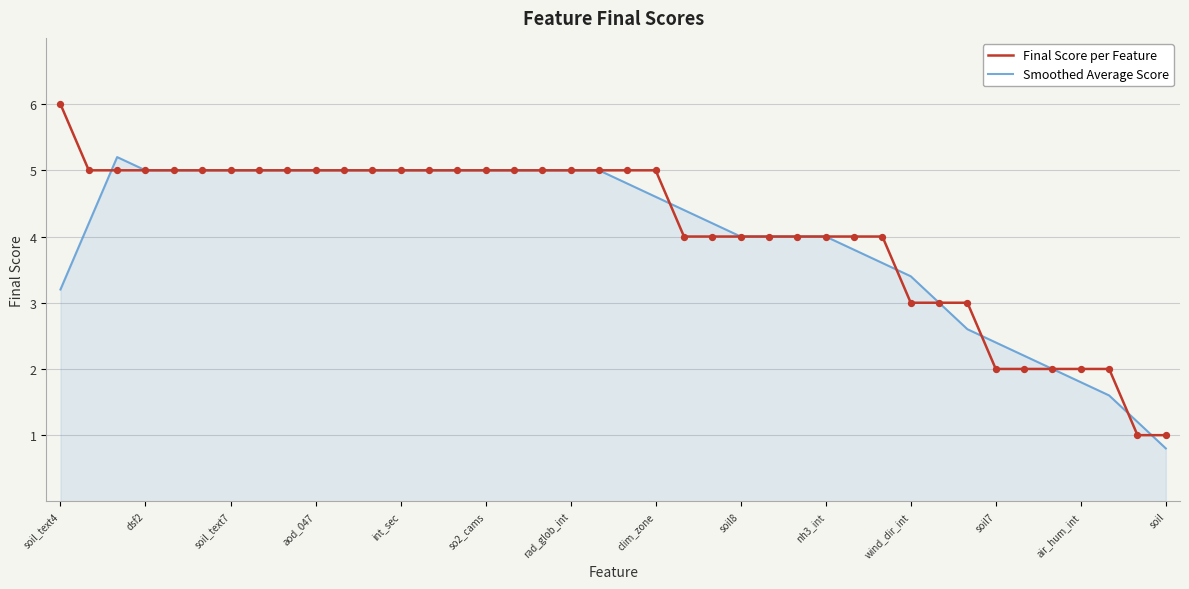

What is the minimum value shown in the chart?

0.8